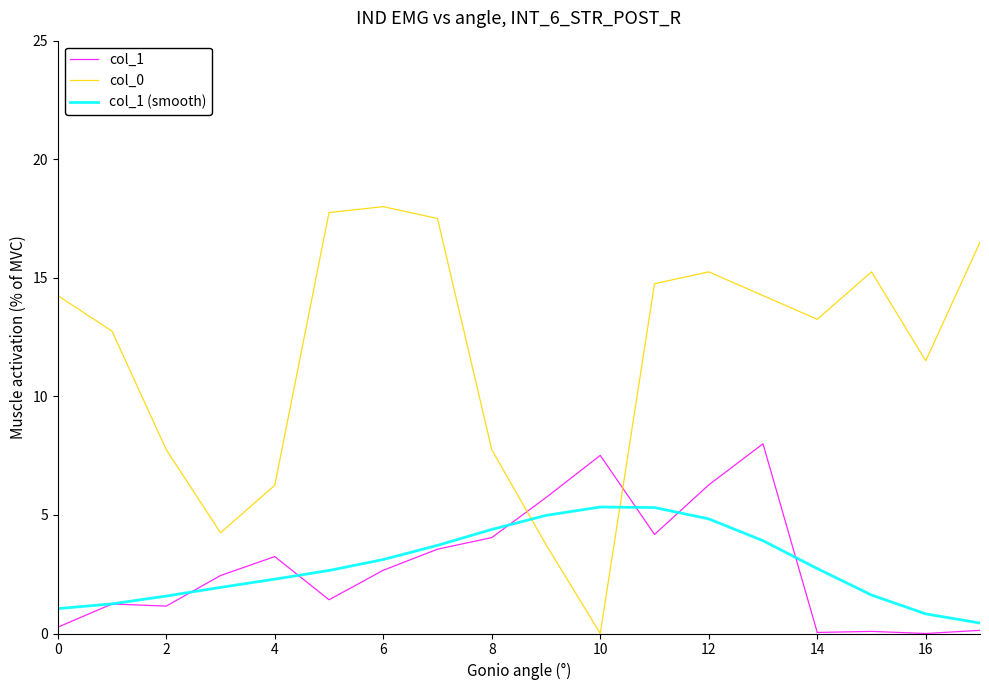

At how many categories does at least one series exceed 17?

3